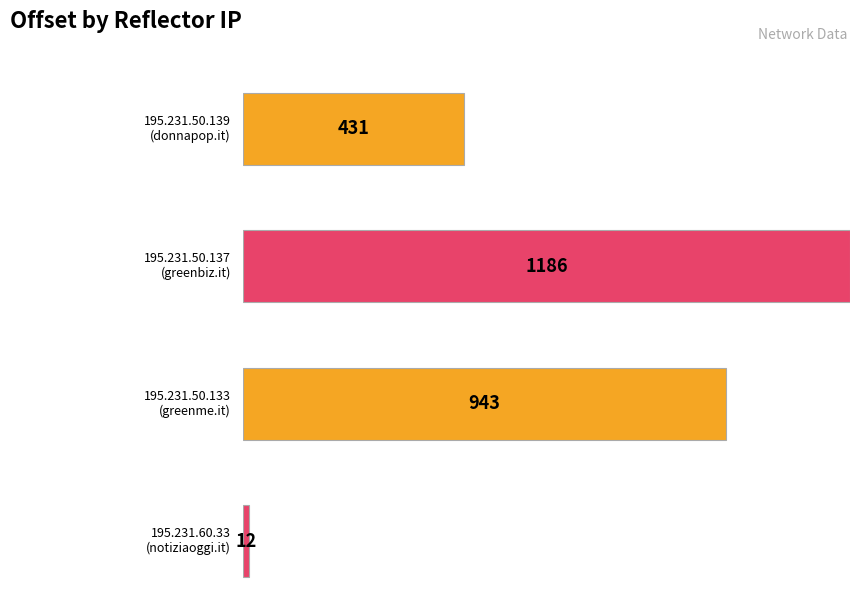

How many values exceed 943?

1